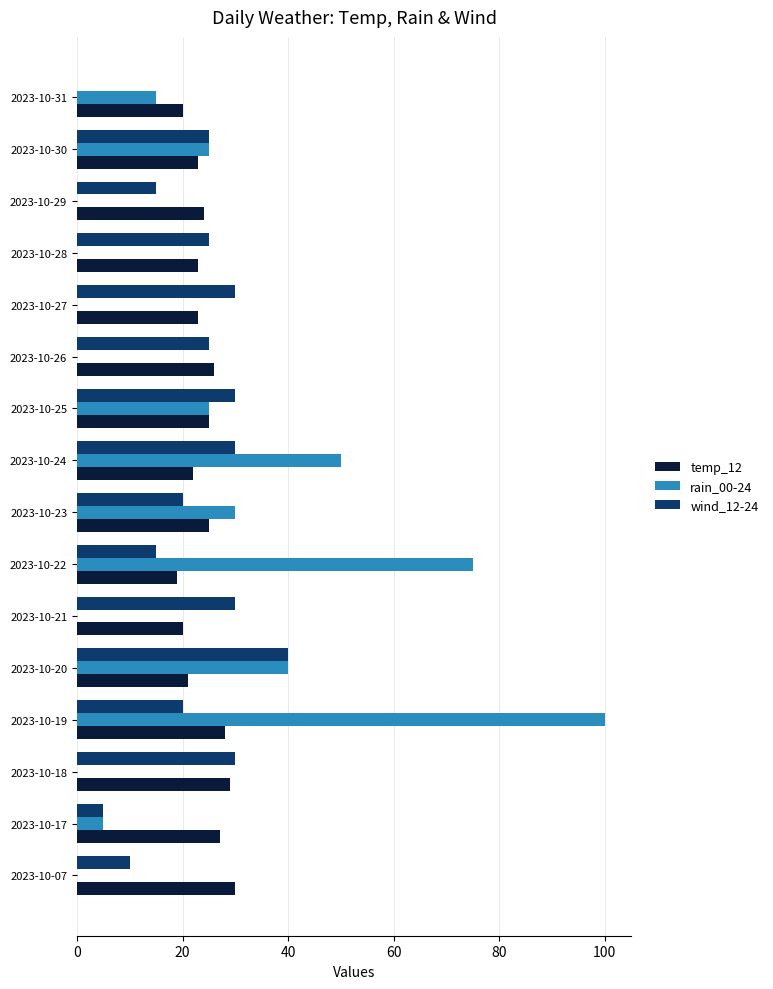

Which category has the highest value in the wind_12-24 series?

2023-10-20